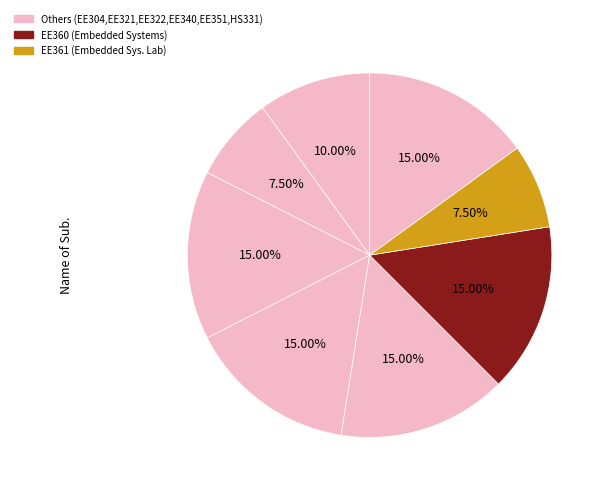

Rank the categories by value from lowest to highest.

EE321, EE361, EE304, EE322, EE340, EE351, EE360, HS331